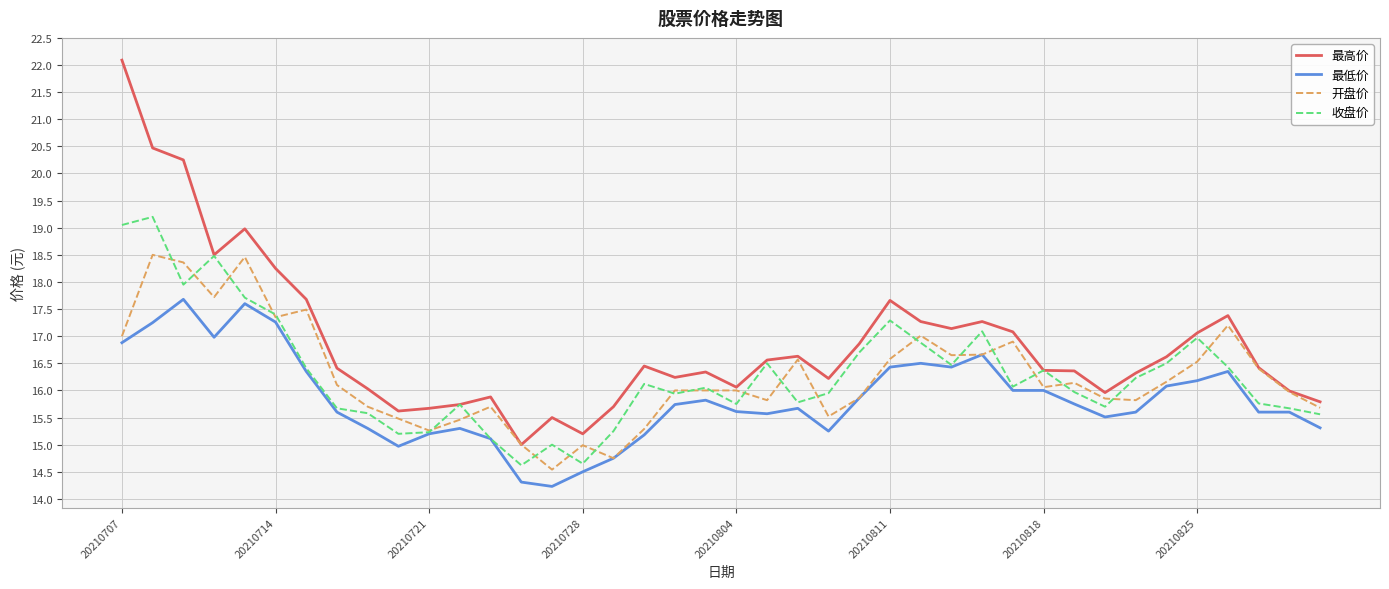

Which series has the largest total across all categories?

最高价